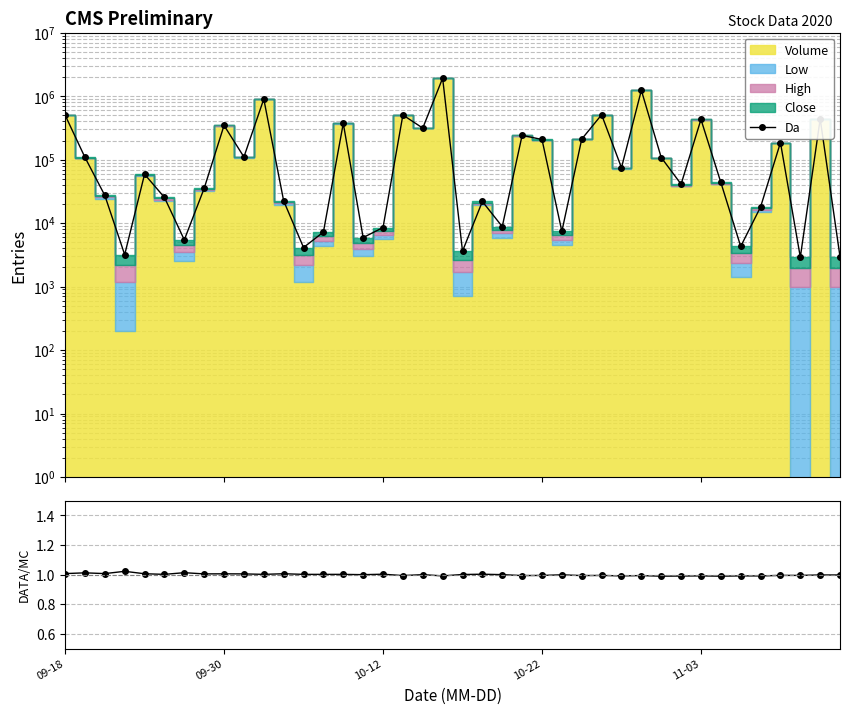

Which has a higher value, 8 or 35?

8